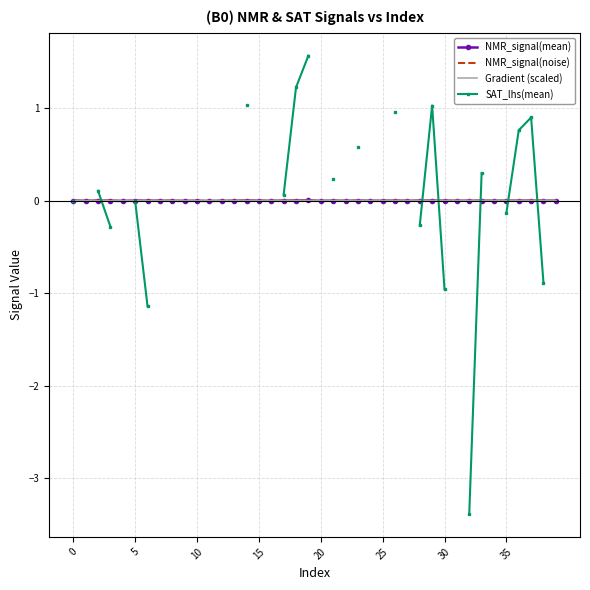

Which label corresponds to the largest value in the chart?

19